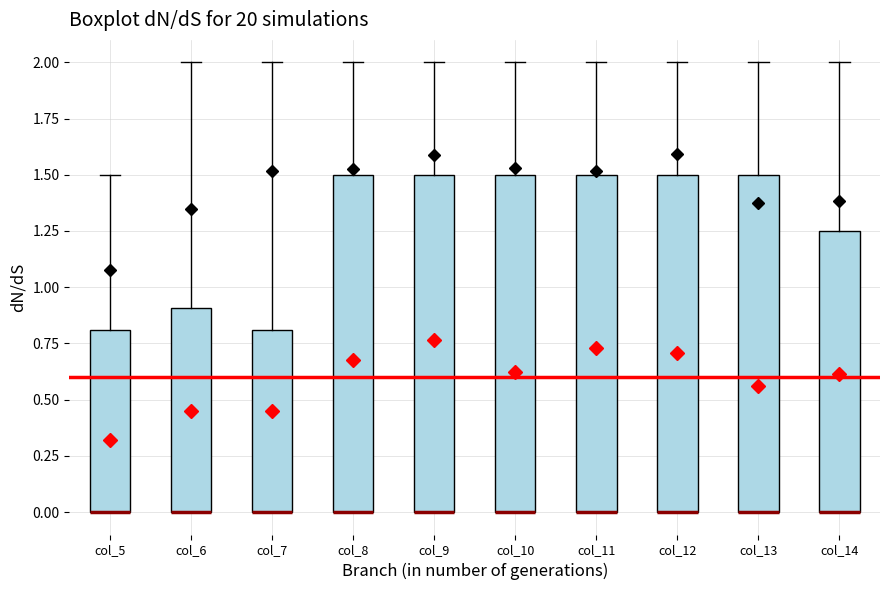

Reading left to right, read every box against the y-axis: the position of its median line, the range the box covers, and the ends of its whiskers. The values are not printed on the chart, so give them approximately, as read against the axis.

col_5: median 0.00 (drawn on the box's lower edge), box 0.00 to 0.80, whiskers 0.00 to 1.50
col_6: median 0.00 (drawn on the box's lower edge), box 0.00 to 0.90, whiskers 0.00 to 2.00
col_7: median 0.00 (drawn on the box's lower edge), box 0.00 to 0.80, whiskers 0.00 to 2.00
col_8: median 0.00 (drawn on the box's lower edge), box 0.00 to 1.50, whiskers 0.00 to 2.00
col_9: median 0.00 (drawn on the box's lower edge), box 0.00 to 1.50, whiskers 0.00 to 2.00
col_10: median 0.00 (drawn on the box's lower edge), box 0.00 to 1.50, whiskers 0.00 to 2.00
col_11: median 0.00 (drawn on the box's lower edge), box 0.00 to 1.50, whiskers 0.00 to 2.00
col_12: median 0.00 (drawn on the box's lower edge), box 0.00 to 1.50, whiskers 0.00 to 2.00
col_13: median 0.00 (drawn on the box's lower edge), box 0.00 to 1.50, whiskers 0.00 to 2.00
col_14: median 0.00 (drawn on the box's lower edge), box 0.00 to 1.25, whiskers 0.00 to 2.00